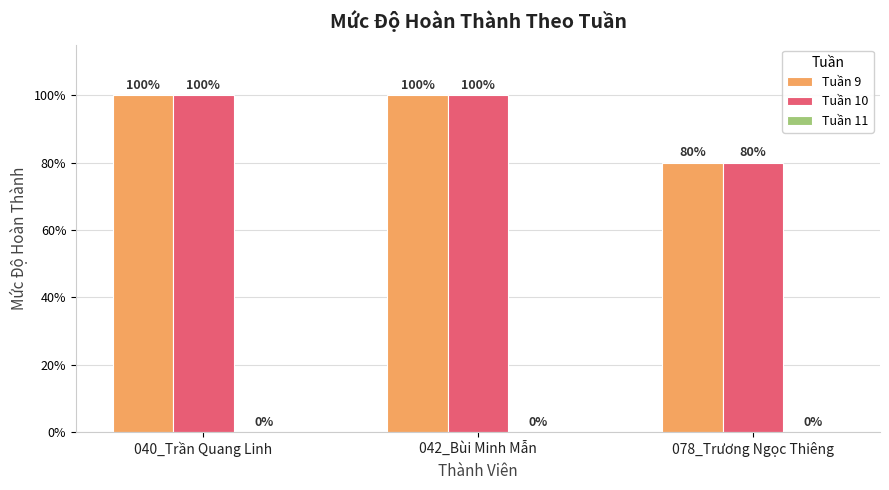

What is the label of the 3rd bar from the left?

078_Trương Ngọc Thiêng